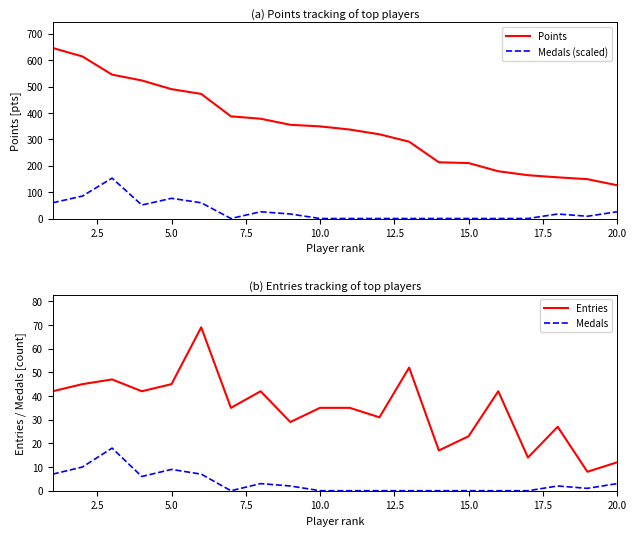

How many interior local peaks does the Entries series have?

6